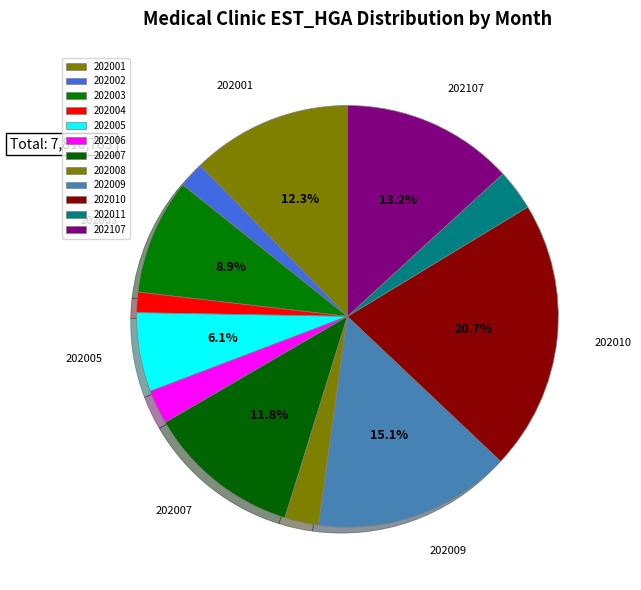

What percentage do 202003 and 202007 together represent?

20.7%